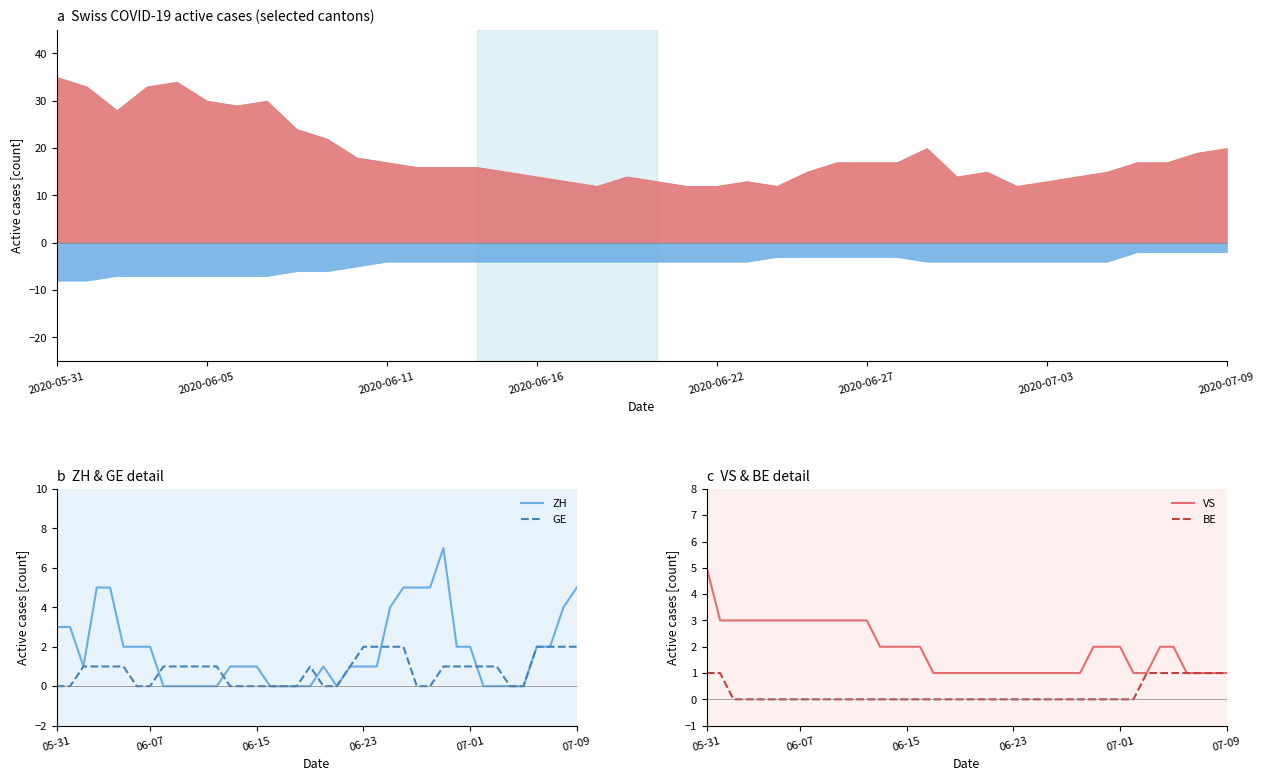

Which category has the highest value in the VS series?

05-31